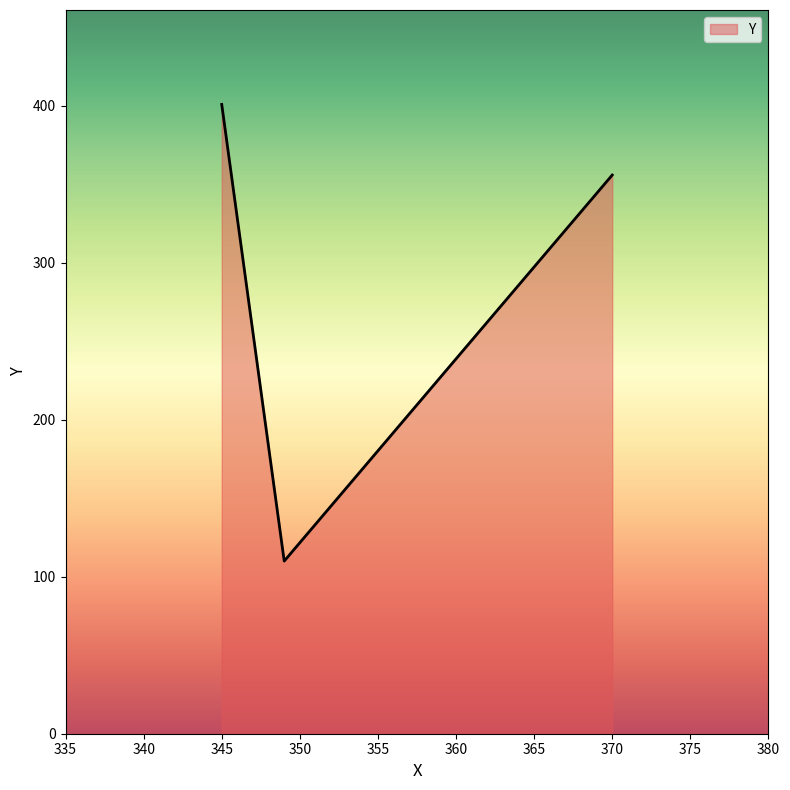

What is the smallest value displayed?

110